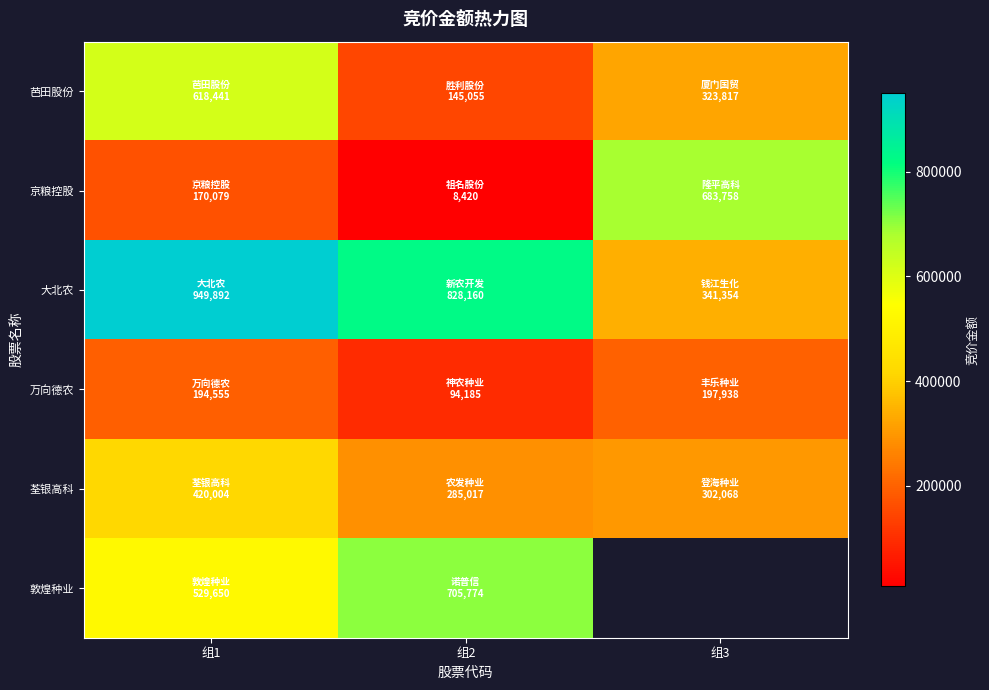

How many values in the 京粮控股 series exceed 170079?

1